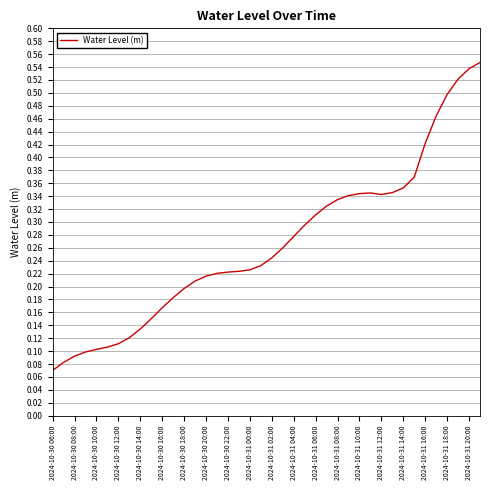

Which label corresponds to the smallest value in the chart?

2024-10-30 06:00